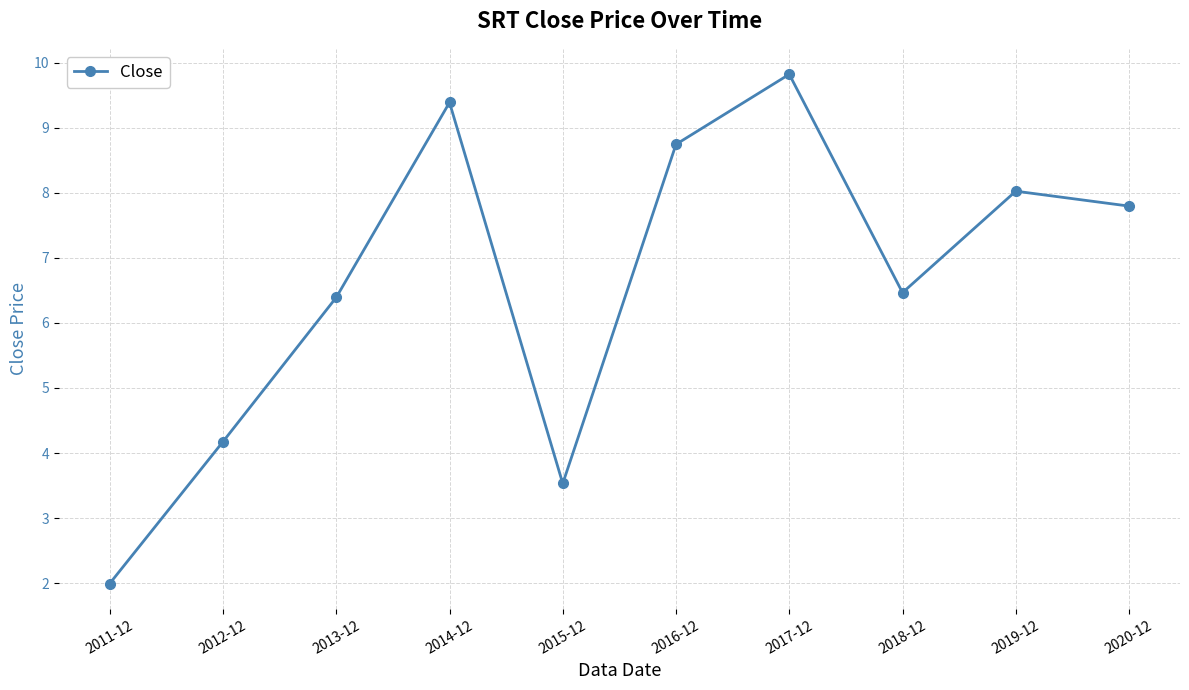

How many lines are shown in the chart?

1